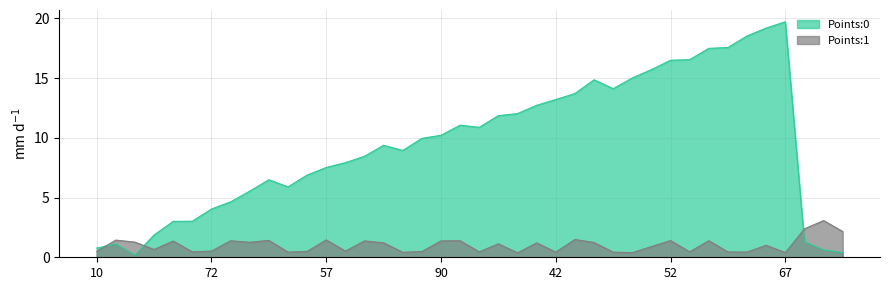

The Points:0 series shows 15.0 at 28. True or false?

True